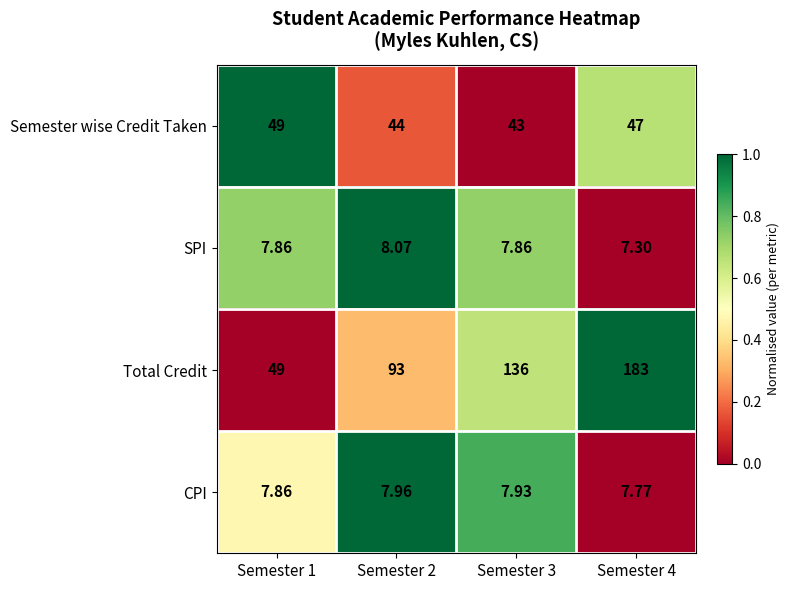

List the series in order of their peak value, highest first.

Total Credit, Semester wise Credit Taken, SPI, CPI